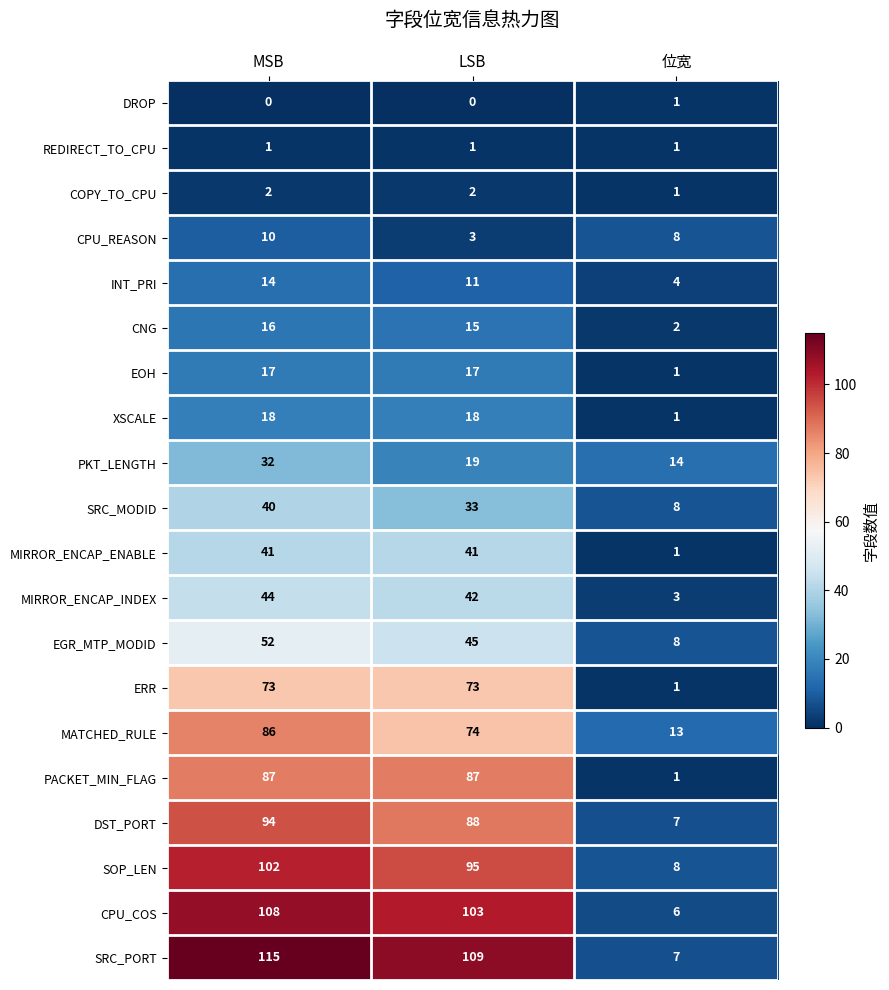

The value of SRC_MODID at 位宽 is 8. True or false?

True